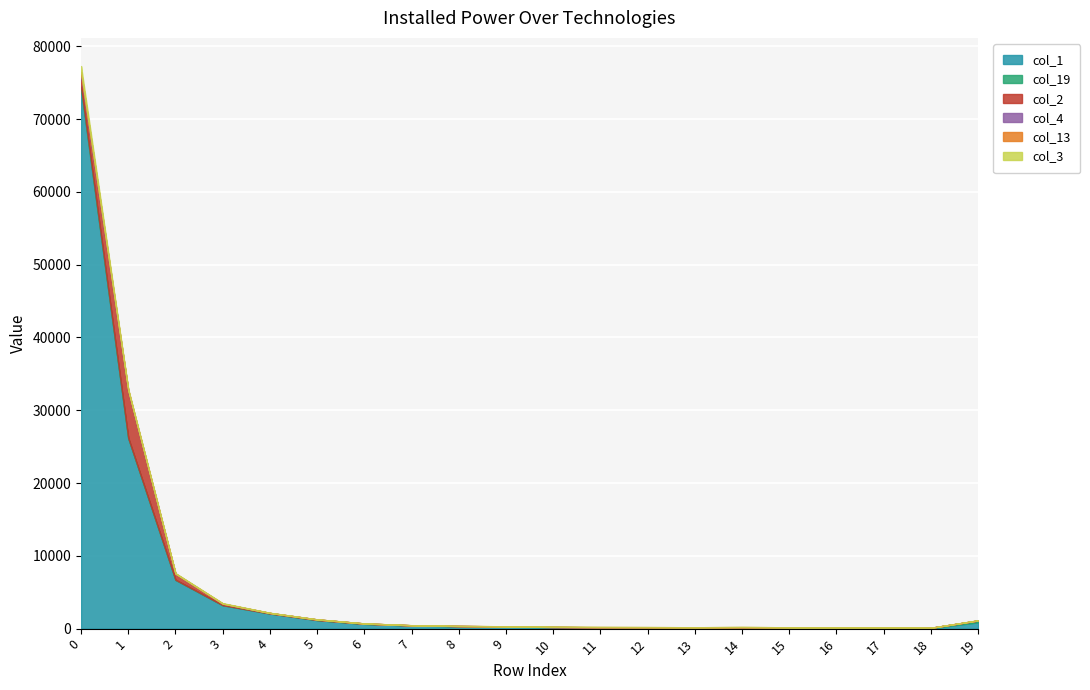

The col_4 series shows 16 at 19. True or false?

False